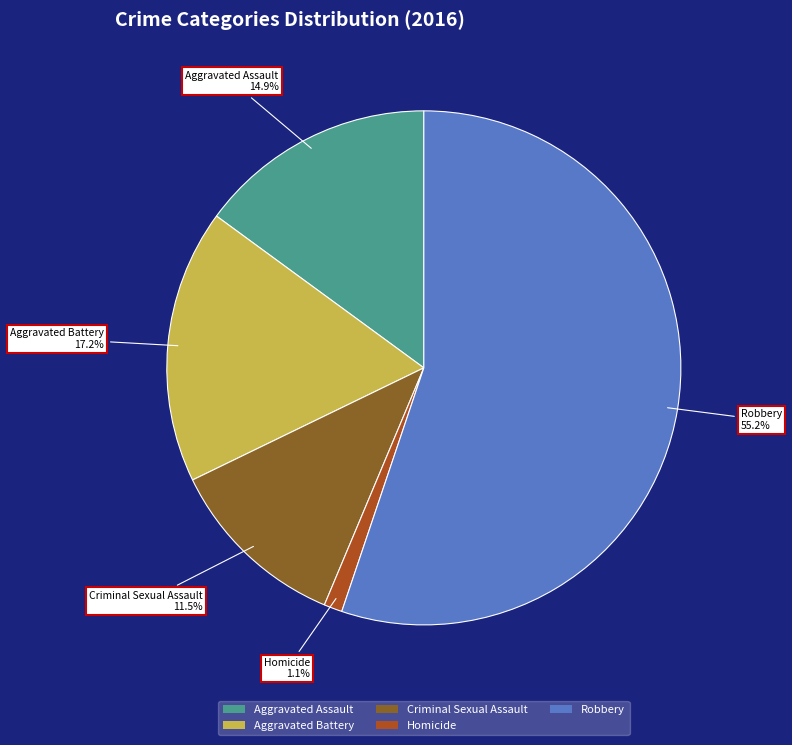

Which category has the smallest portion of the pie?

Homicide